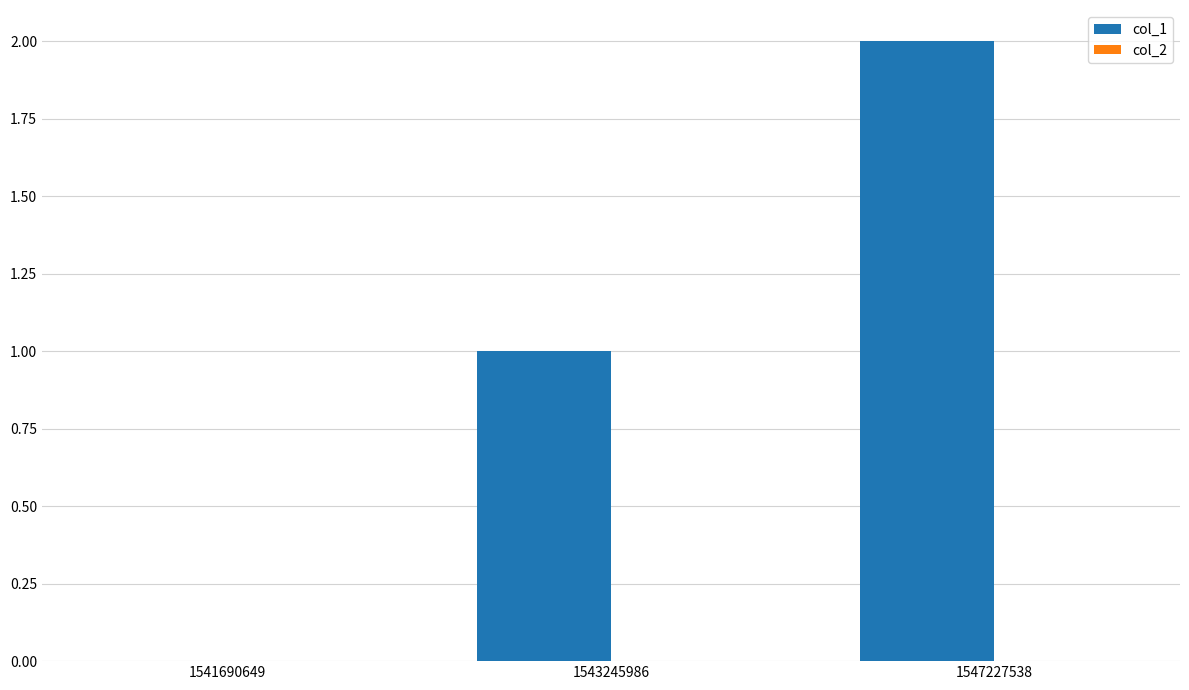

What is the sum of the values at 1543245986 and 1547227538?

3